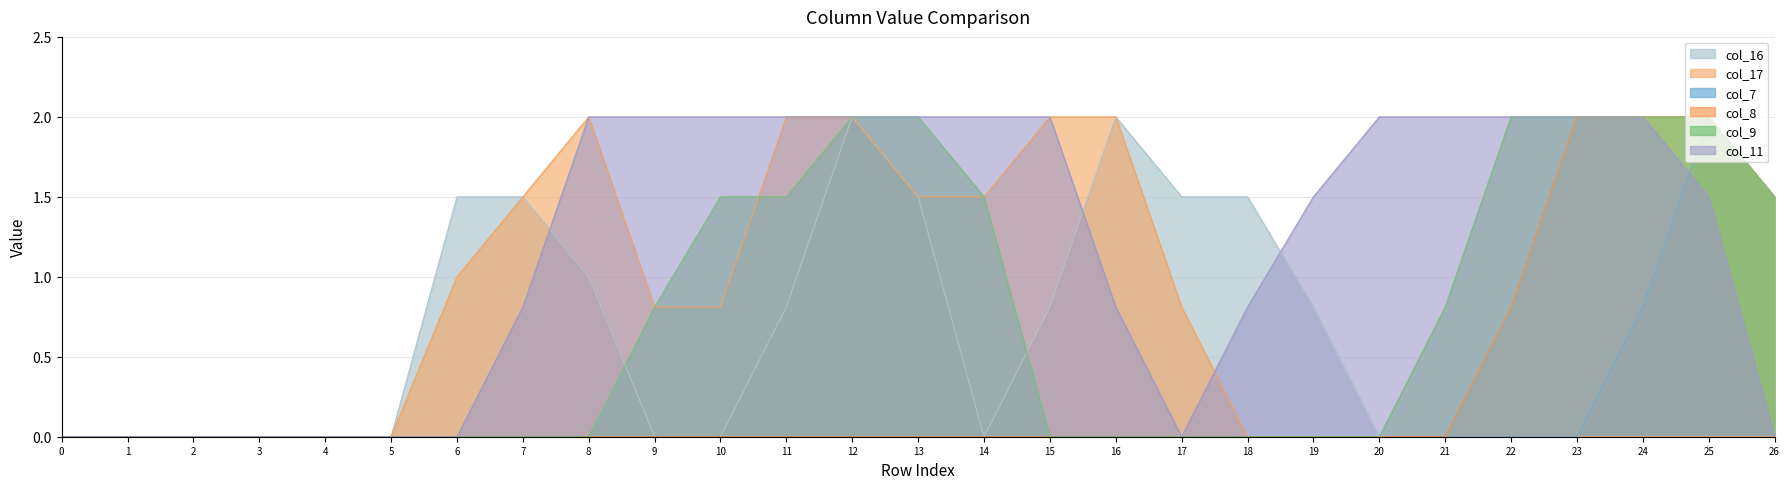

The value of col_7 - line at 17 is 0.9. True or false?

False